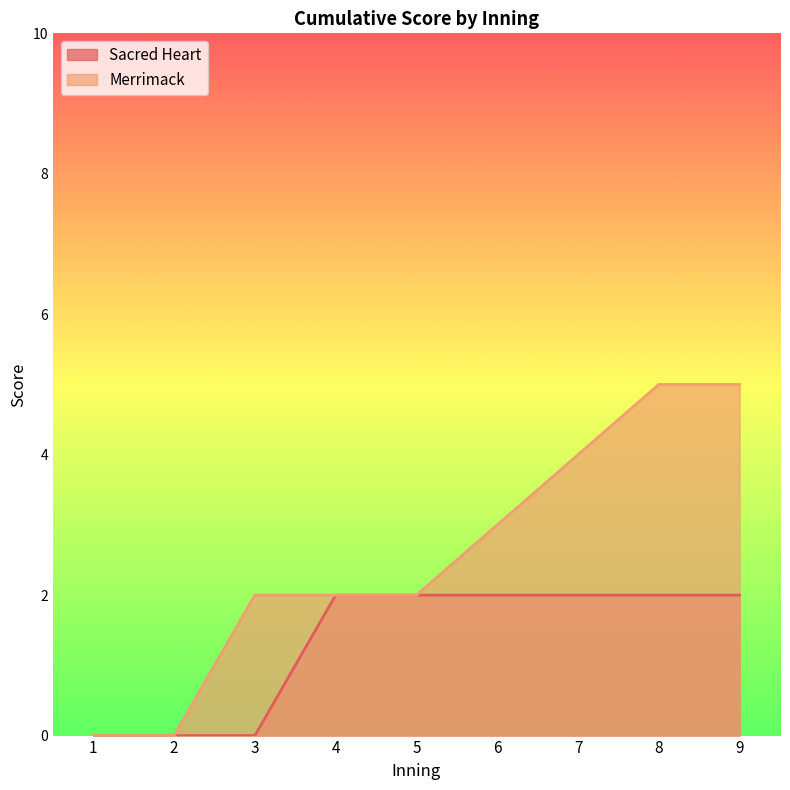

What are all the series names shown in the legend?

Sacred Heart, Merrimack